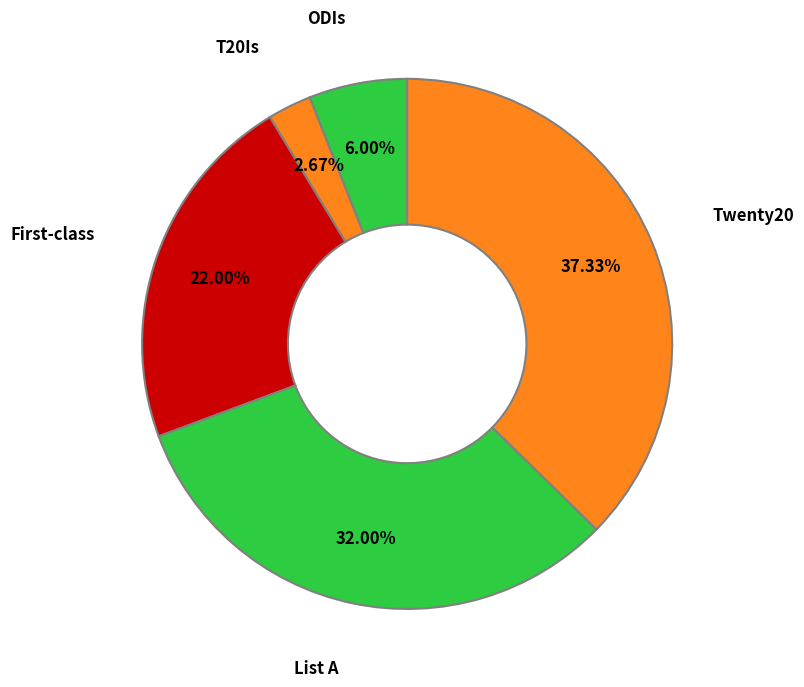

The Twenty20 slice represents 25% of the pie. True or false?

False